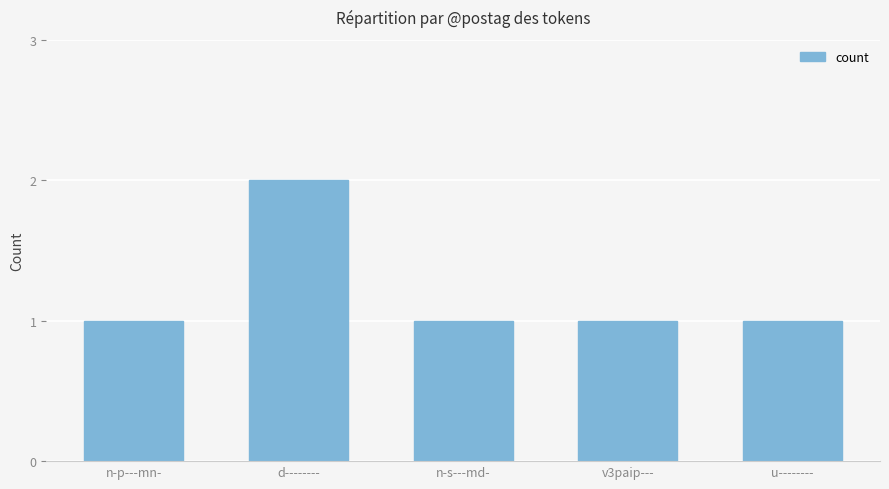

What is the label of the 5th bar from the left?

u--------